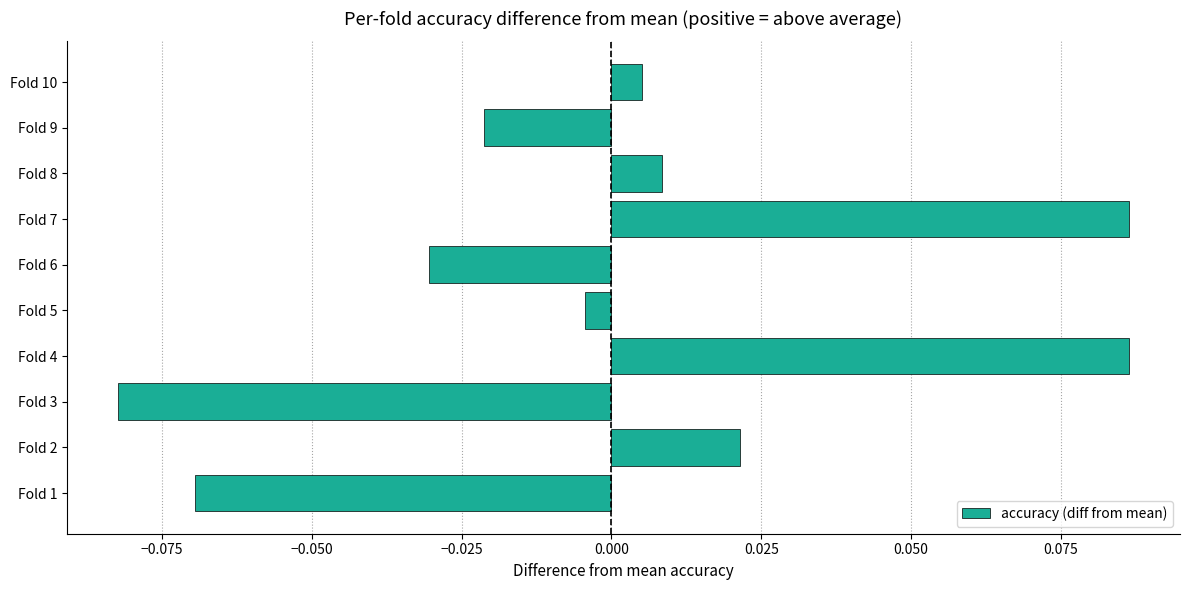

Which has a higher value, Fold 9 or Fold 6?

Fold 9